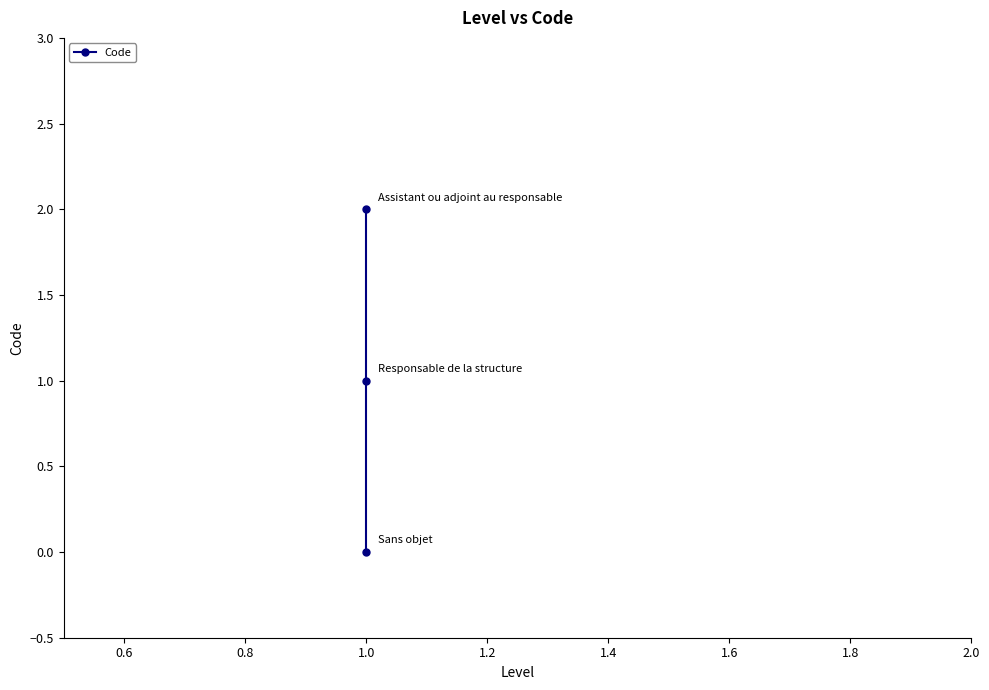

What is the value of the 3rd point from the left?

2